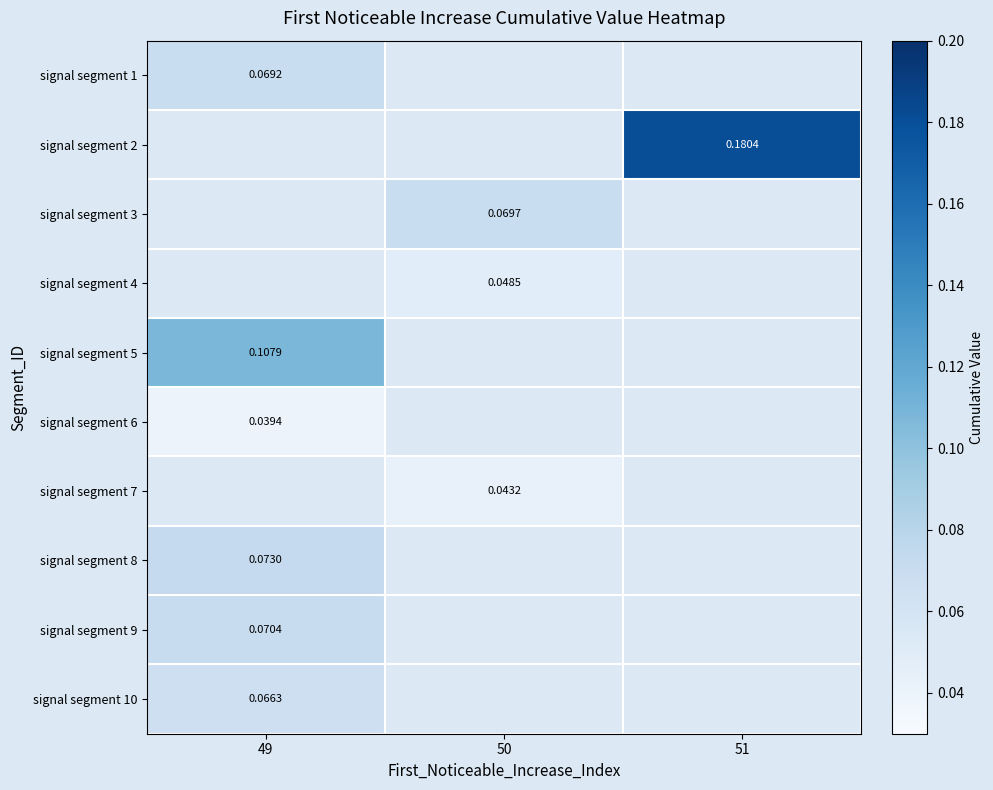

What is the maximum value for signal segment 1?

0.1